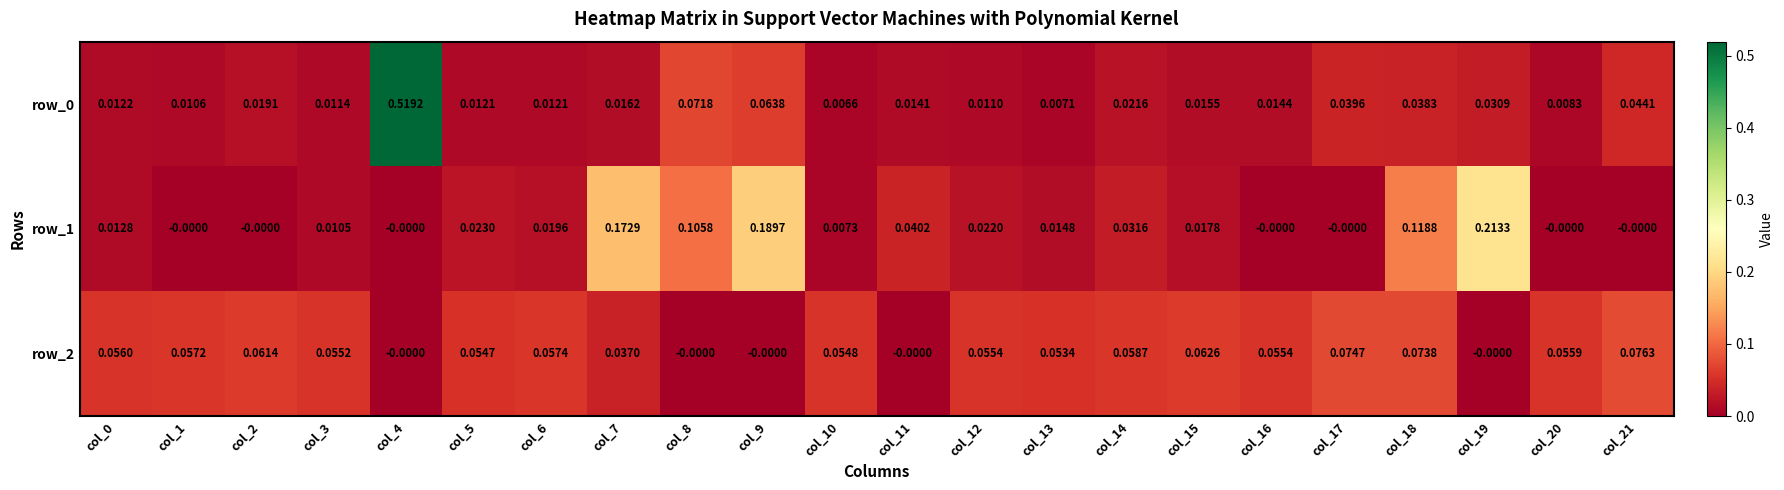

The row_0 series shows 0.0 at col_0. True or false?

True